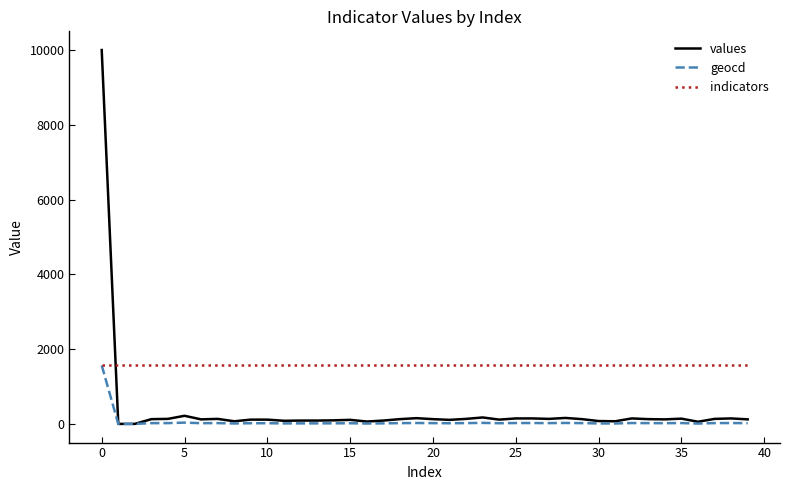

After their last crossing, which series has the higher values: values or indicators?

indicators